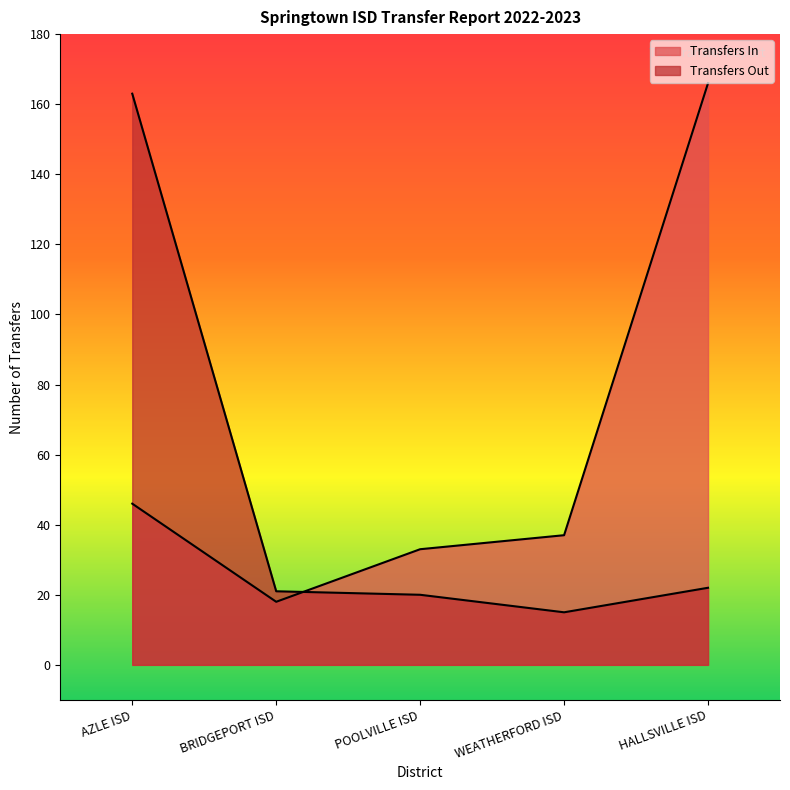

How many distinct data groups are displayed?

2